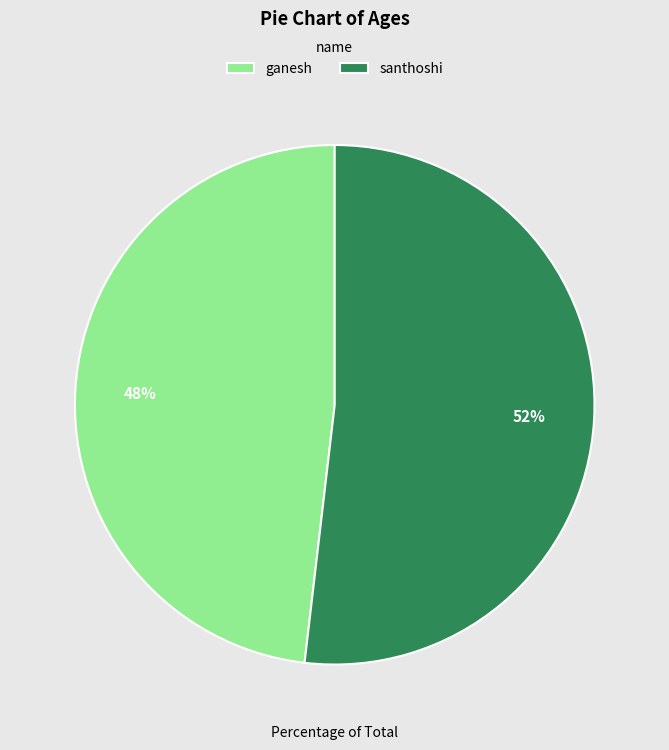

Is there a majority slice in this chart?

Yes